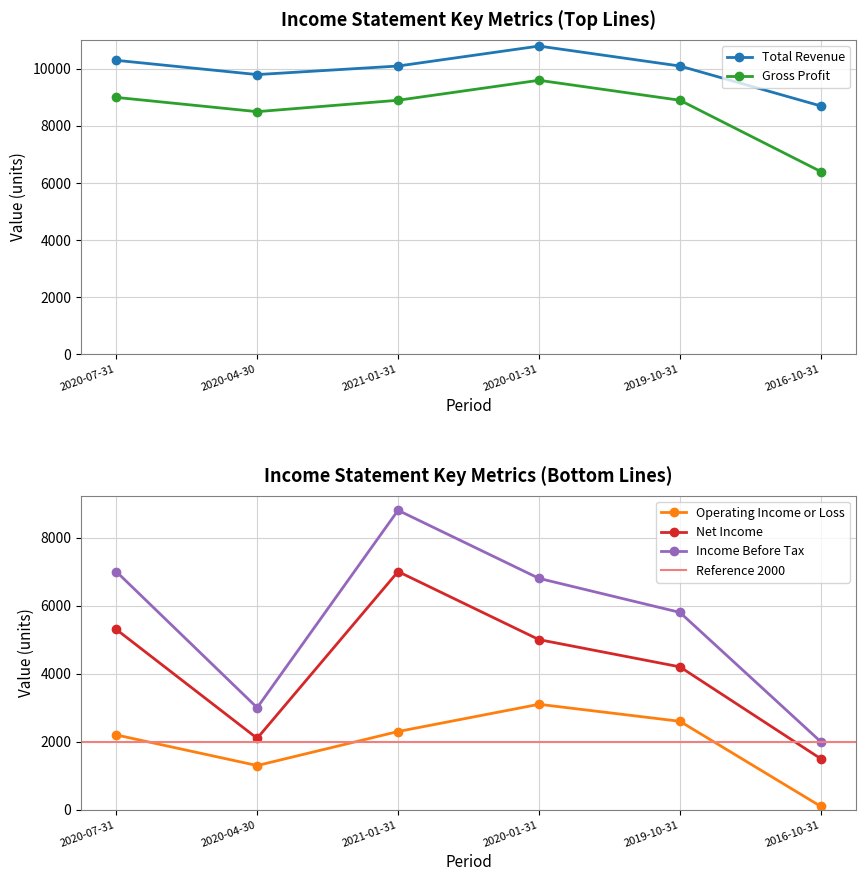

True or false: Total Revenue and Income Before Tax intersect in this chart.

False